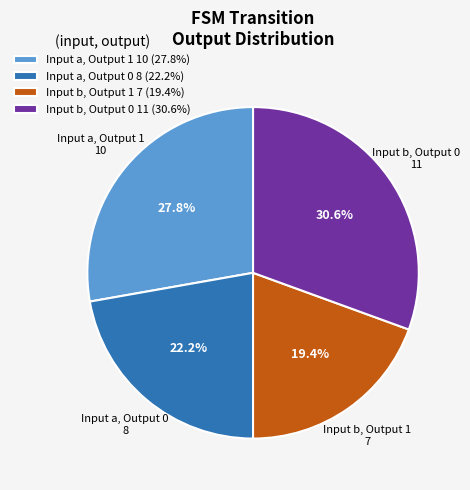

Which slice is the smallest?

Input b, Output 1 7 (19.4%)